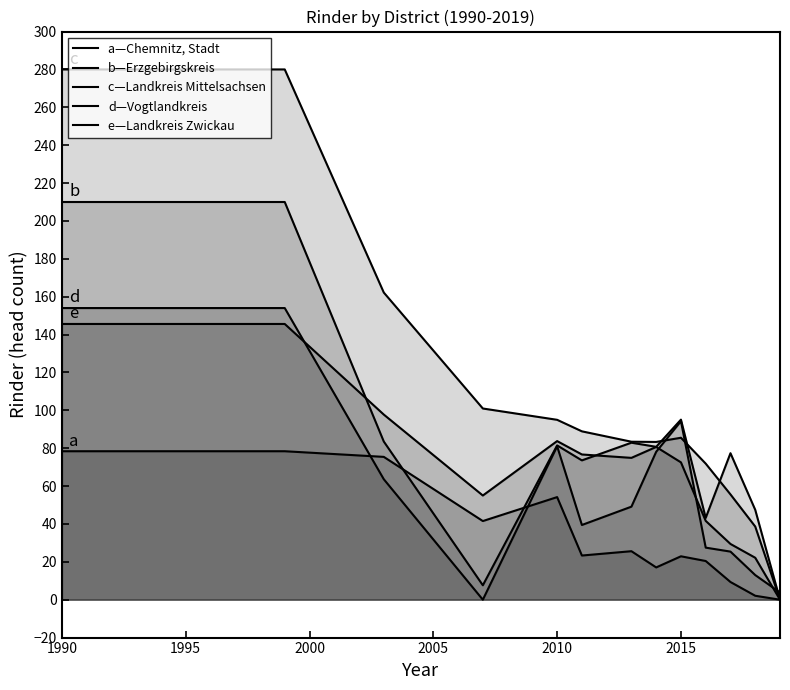

In c—Landkreis Mittelsachsen, how many points are higher than both neighbors (excluding endpoints)?

1